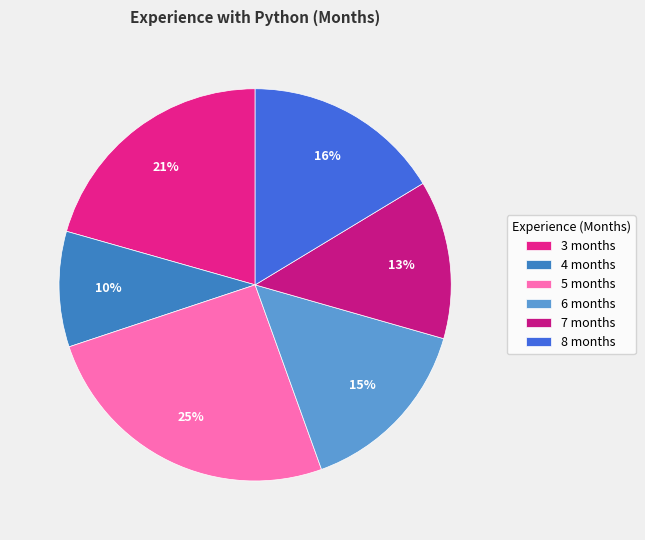

Count the number of slices in the pie.

6